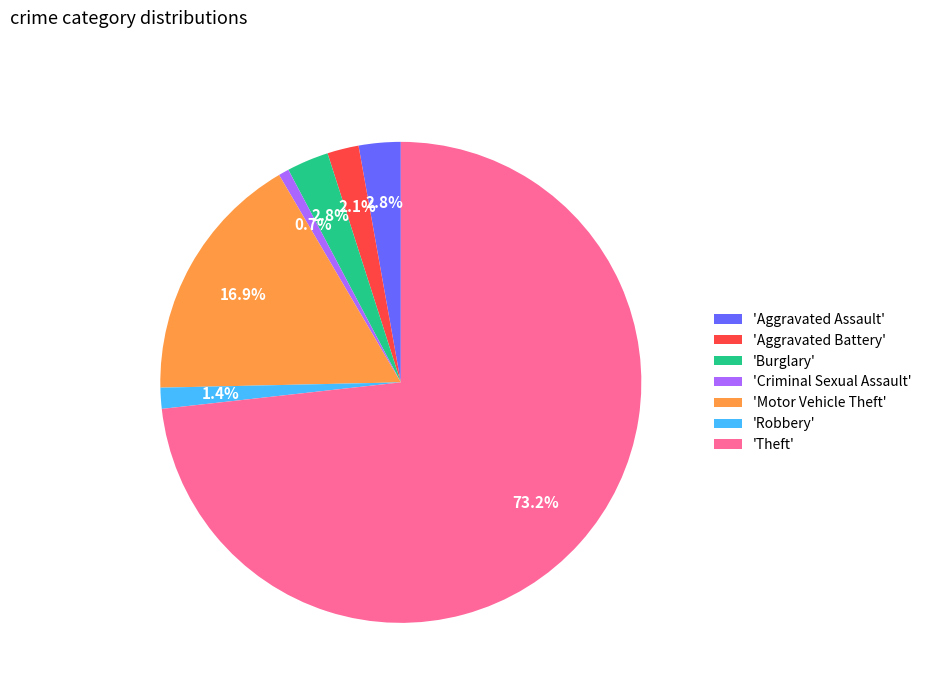

What portion of the pie excludes 'Aggravated Battery'?

97.9%